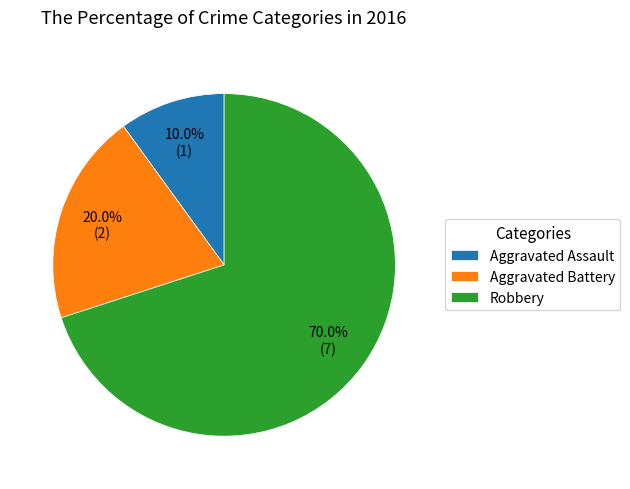

To the nearest percent, what portion does Aggravated Battery represent?

20%